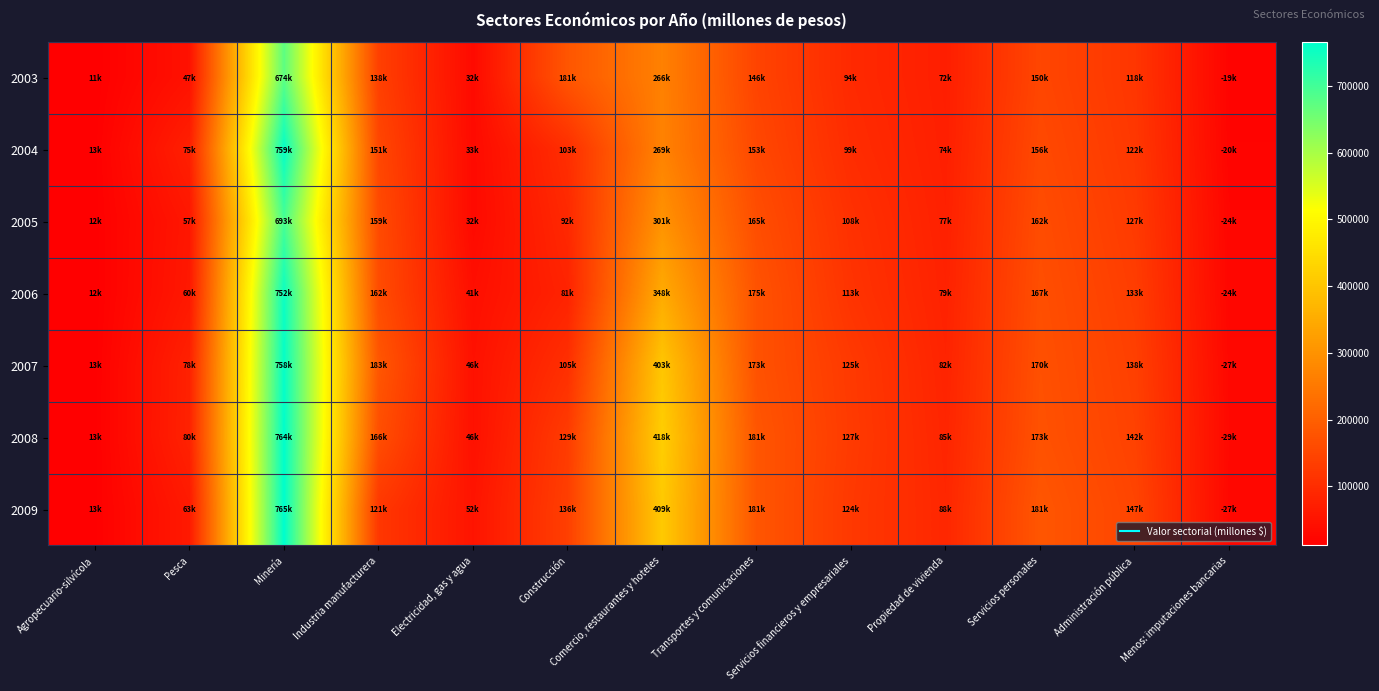

Which has a higher value, Minería or Administración pública?

Minería